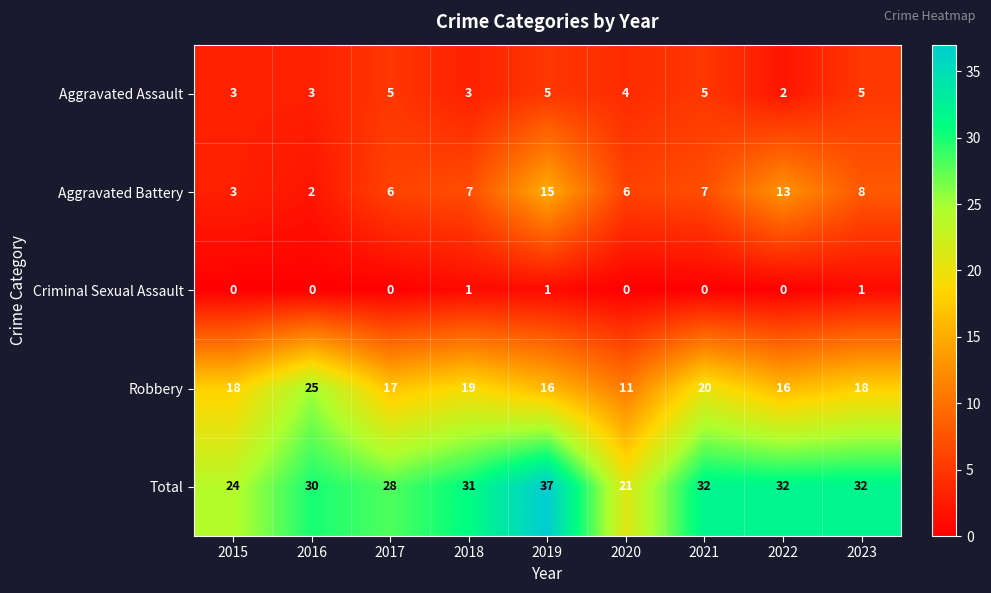

What is the spread (max minus min) of values at 2015?

24